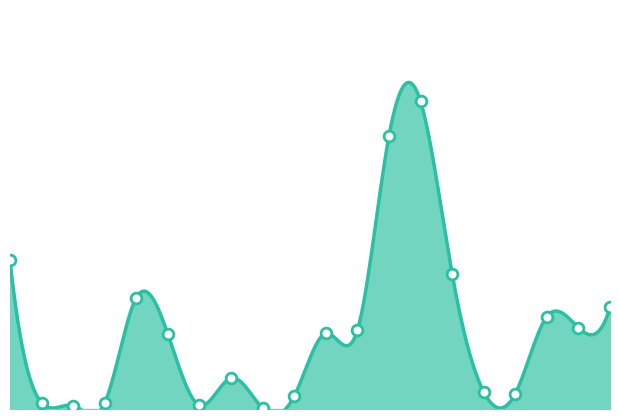

Which has a higher value, 28012 or 28037?

28012